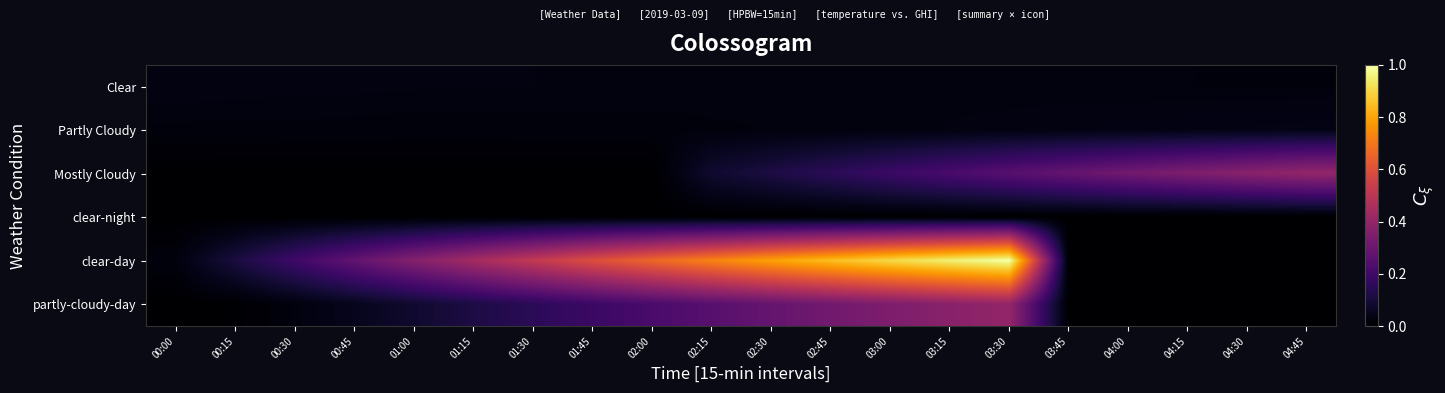

Count the number of categories in the chart.

20